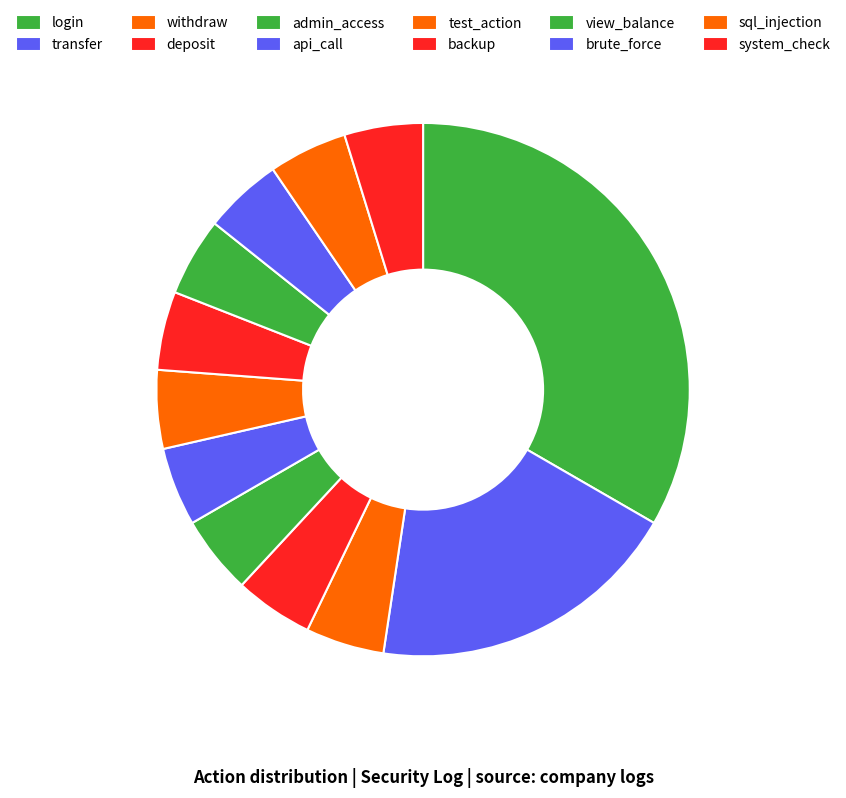

Does backup represent more than half of the total?

No